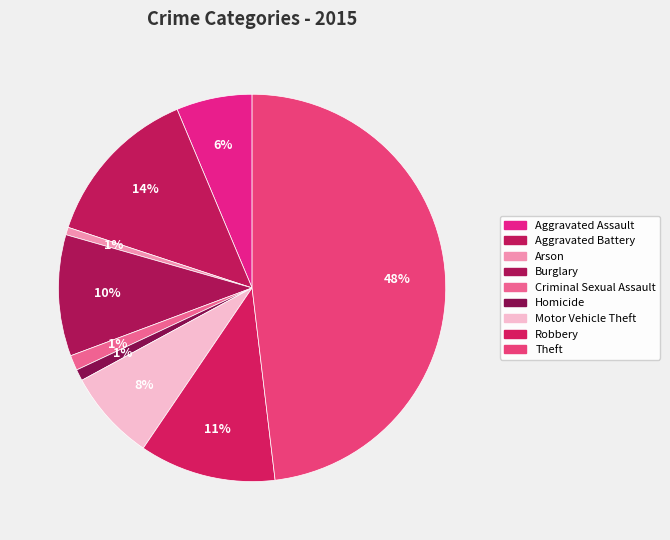

What is the smallest slice in the pie chart?

Arson